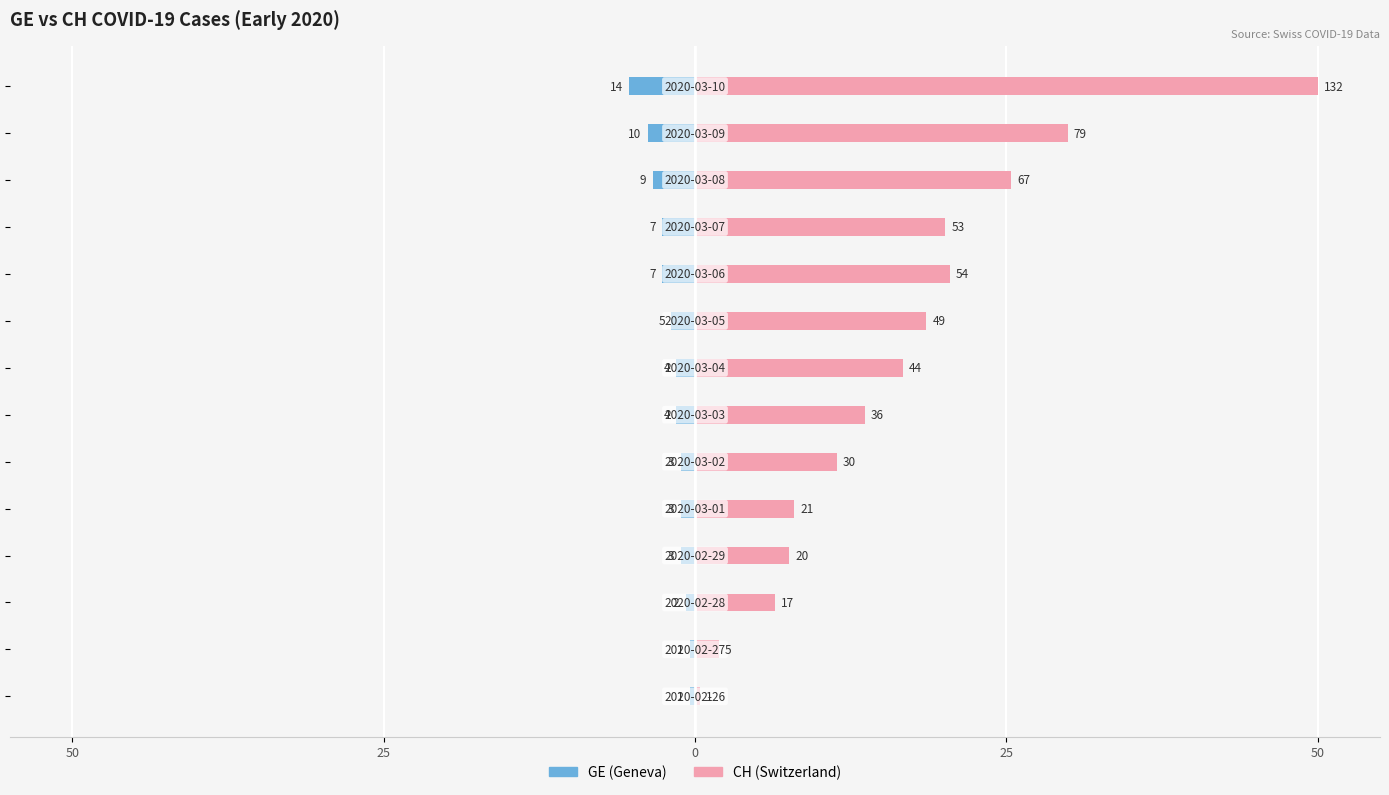

Which series changed the most between 0 and 25?

CH